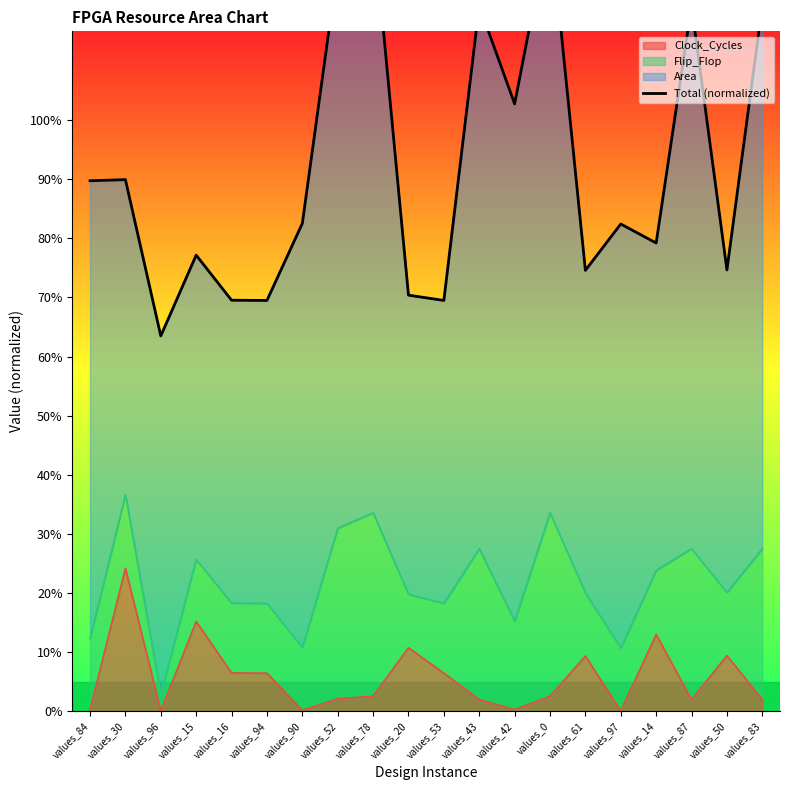

What is the change in value from values_16 to values_90?

+0.1